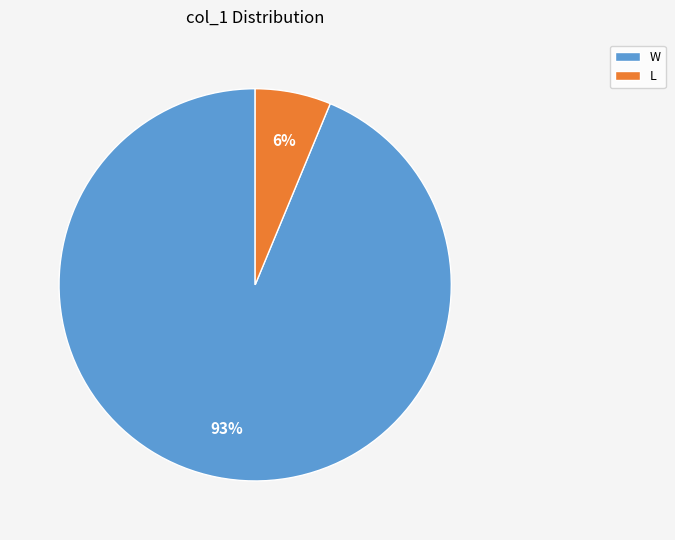

What is the change in value from W to L?

-14